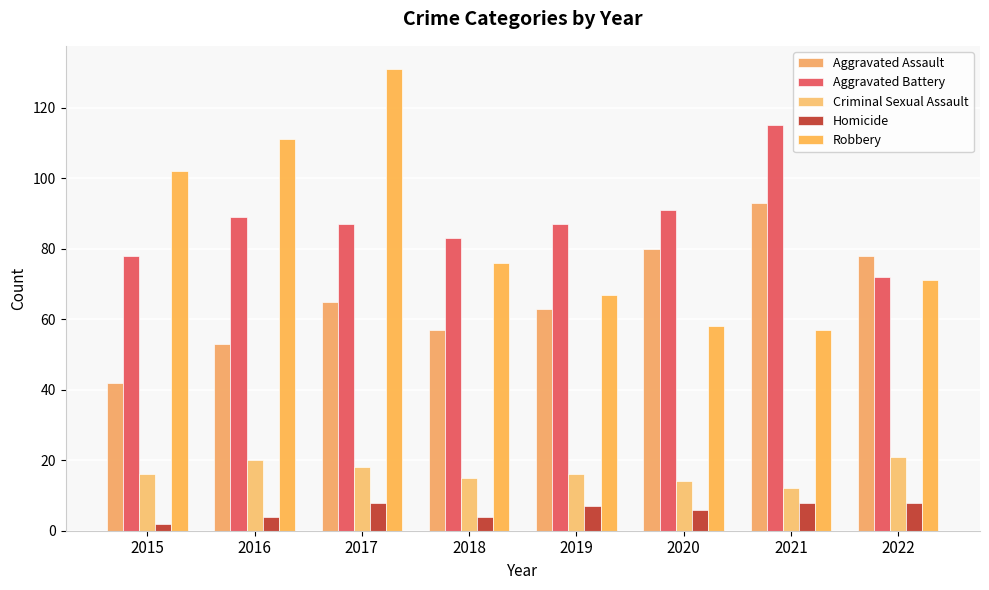

At which label is Aggravated Battery closest to 93?

2020